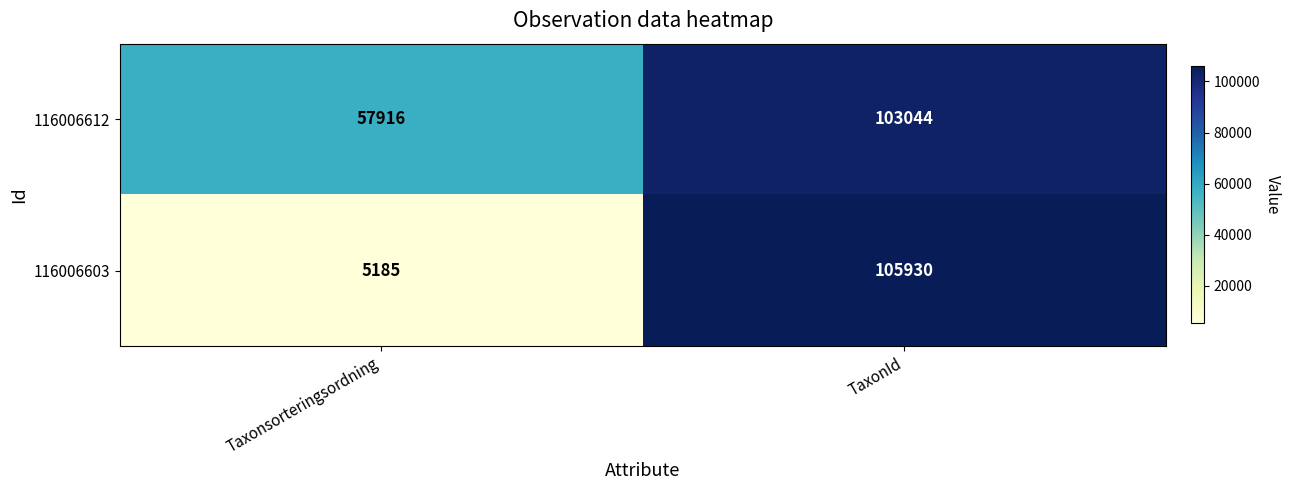

What is the difference between the highest and lowest values at TaxonId?

2886